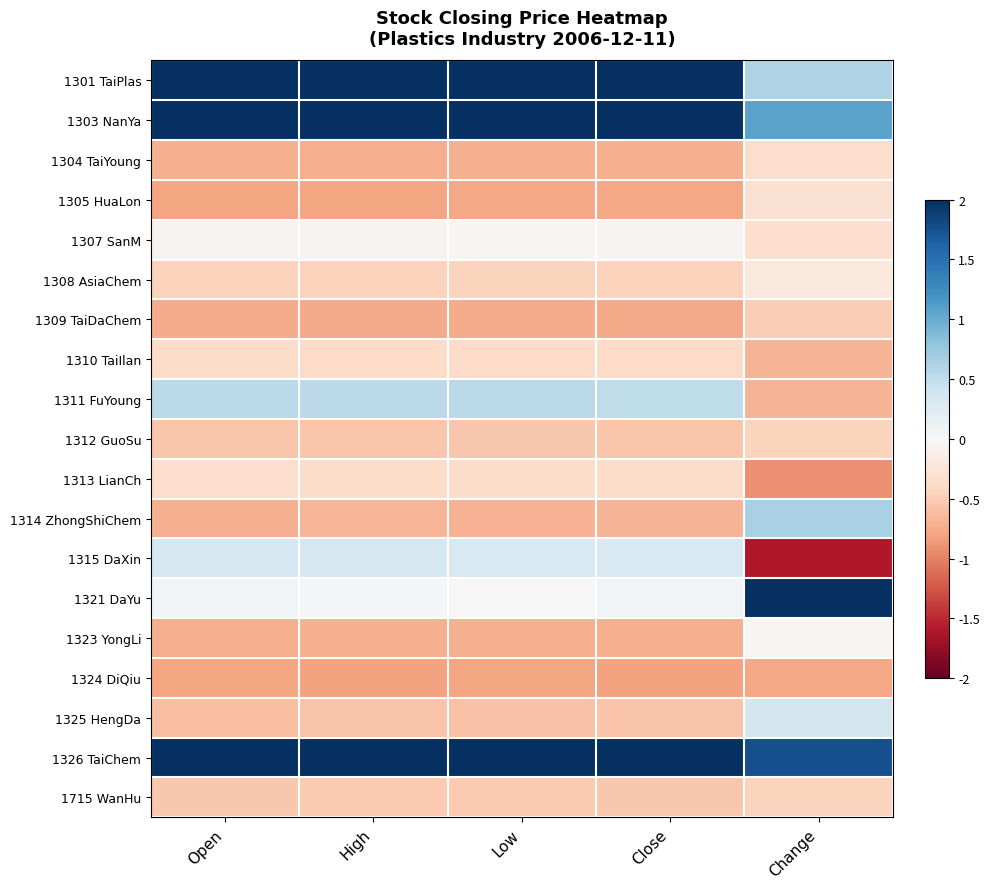

How many categories are shown in the chart?

5